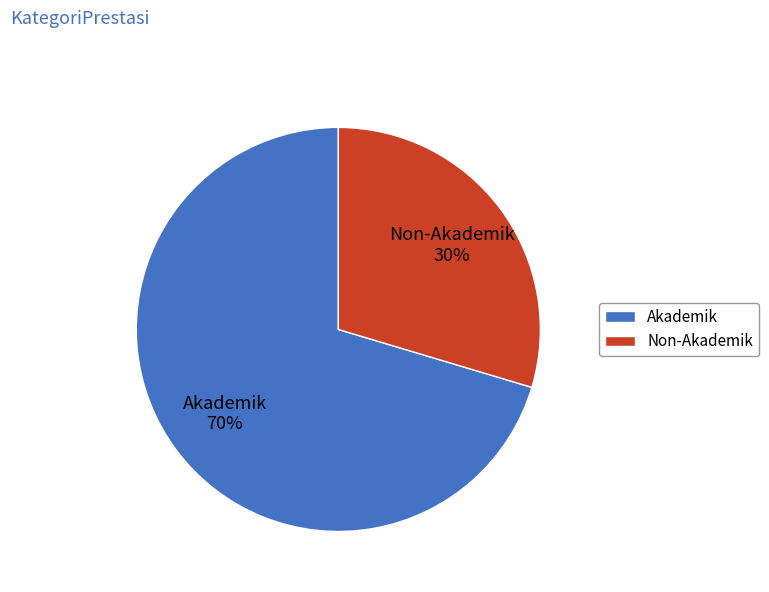

To the nearest percent, what percentage of the pie is Non-Akademik?

30%